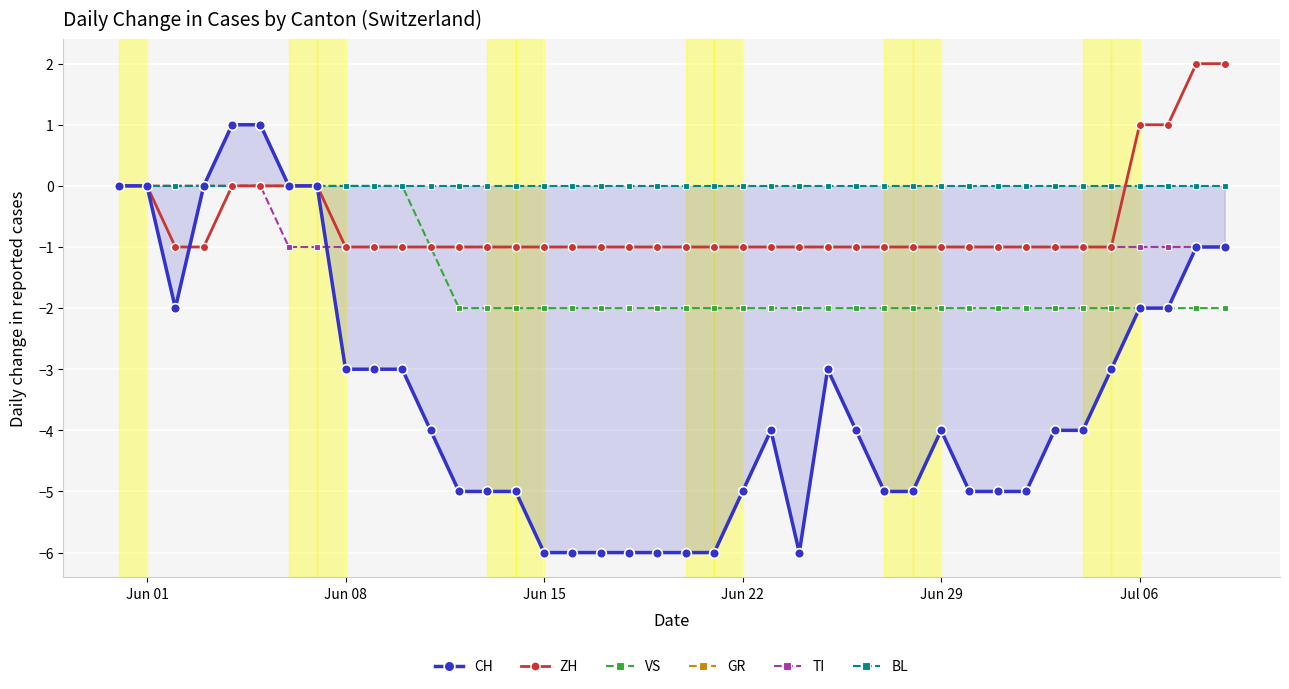

How many categories are shown in the chart?

40